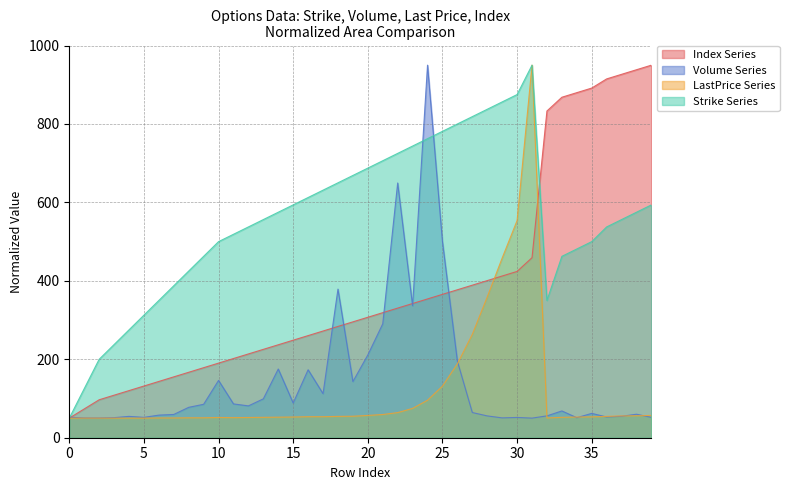

True or false: lastPrice has more than 0 interior local peaks.

True